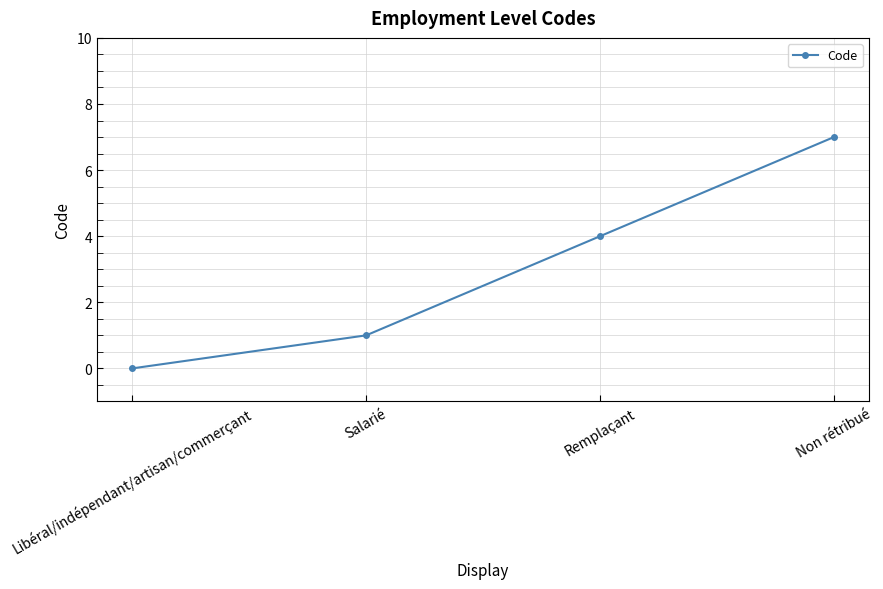

At which category does the chart reach its peak across all series?

Non rétribué